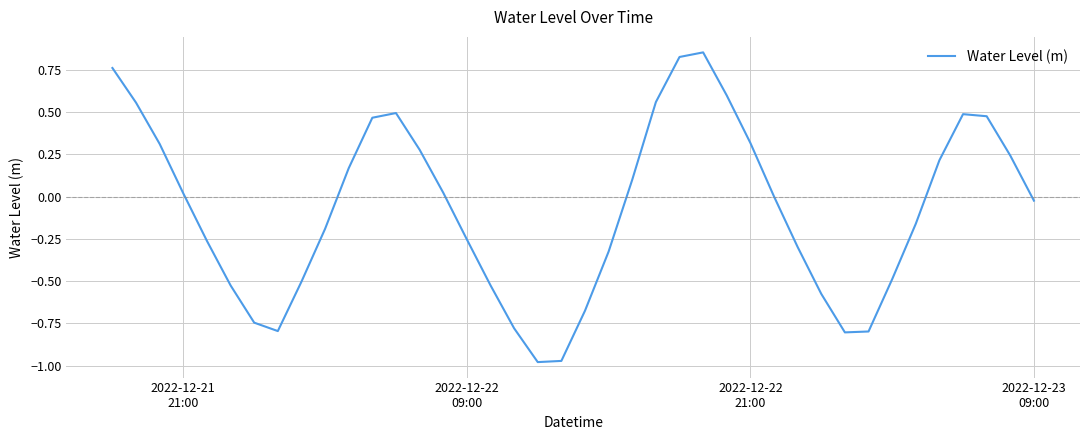

How many points are lower than both their immediate neighbors (excluding endpoints)?

3